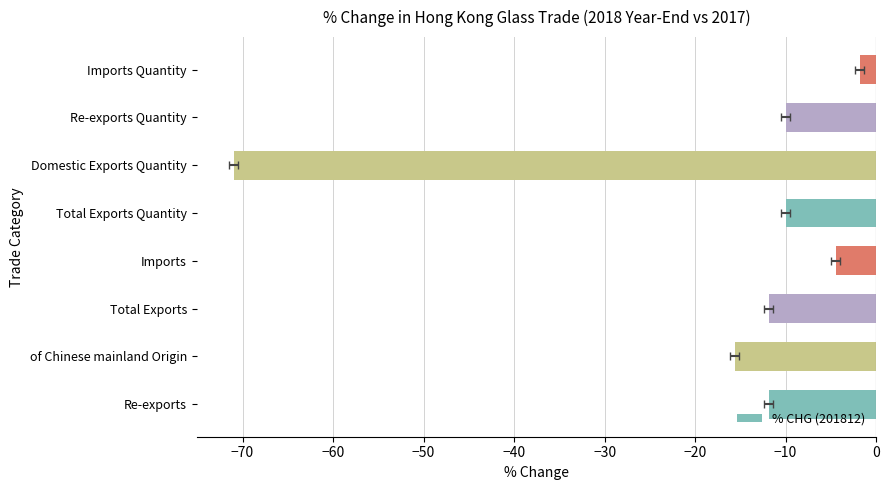

What is the smallest value displayed?

-71.0